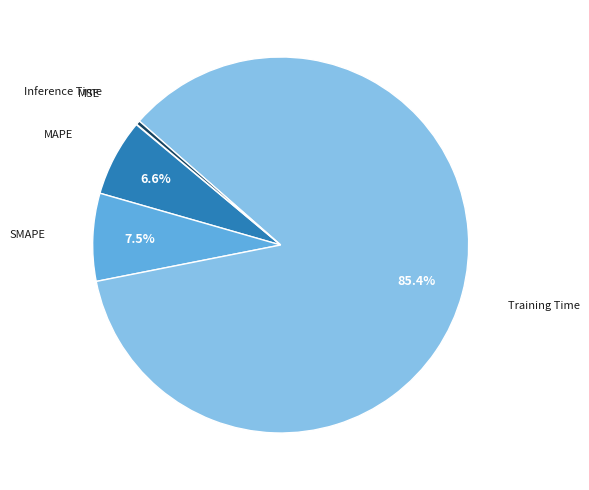

To the nearest percent, what is the average slice percentage?

20%